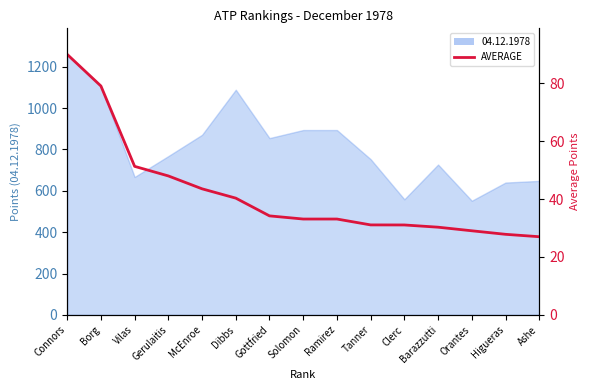

Which category has the highest value across all series?

Connors